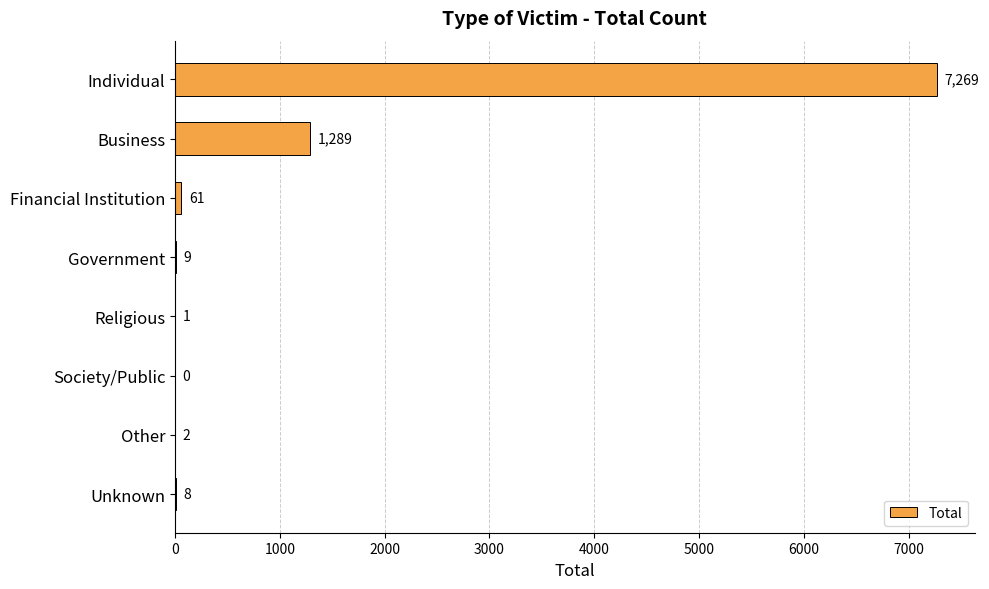

The value at Other is 2. True or false?

True